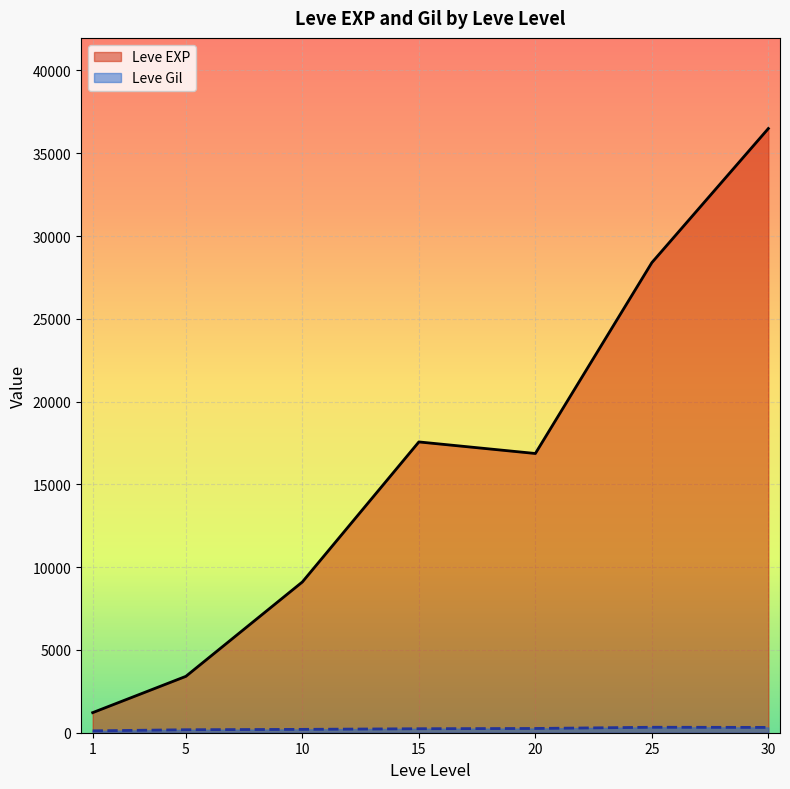

What is the approximate value of Leve EXP at 20?

16865.0